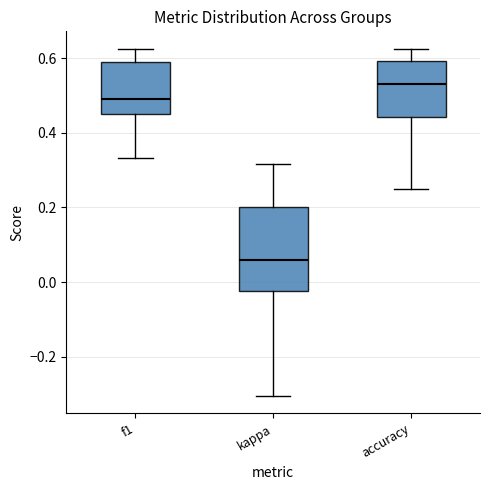

Reading left to right, read every box against the y-axis: the position of its median line, the range the box covers, and the ends of its whiskers. The values are not printed on the chart, so give them approximately, as read against the axis.

f1: median 0.50, box 0.46 to 0.58, whiskers 0.34 to 0.62
kappa: median 0.06, box -0.02 to 0.20, whiskers -0.30 to 0.32
accuracy: median 0.52, box 0.44 to 0.60, whiskers 0.26 to 0.62